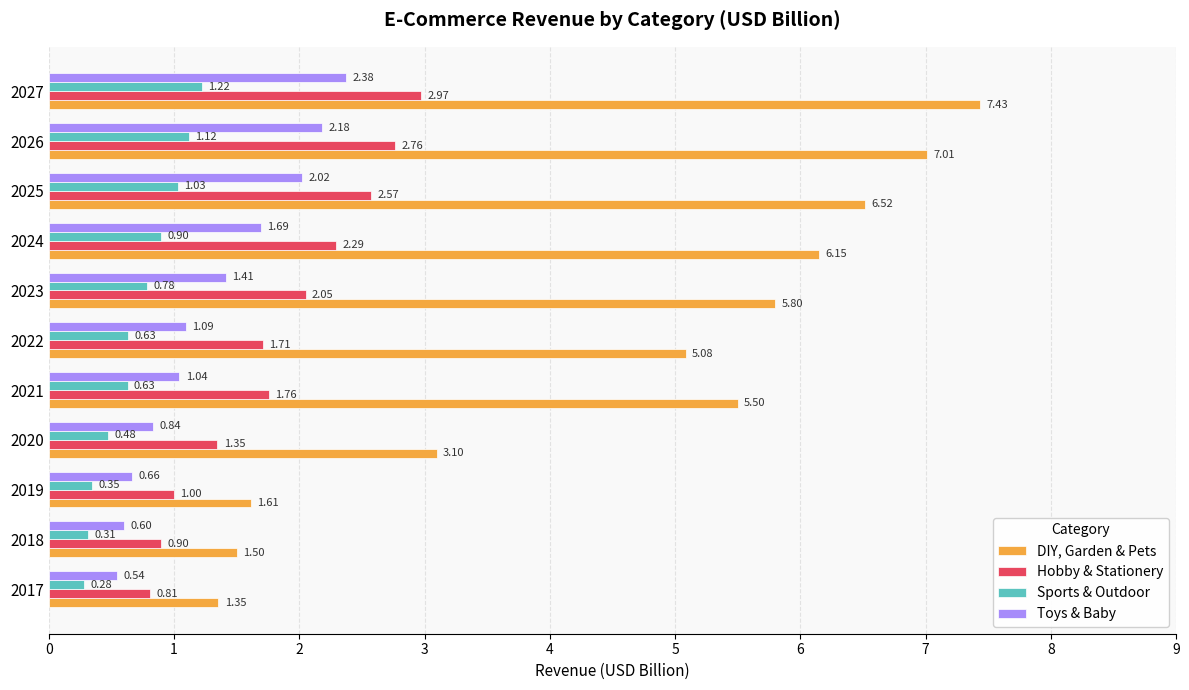

Which category has the highest value in the Sports & Outdoor series?

2027